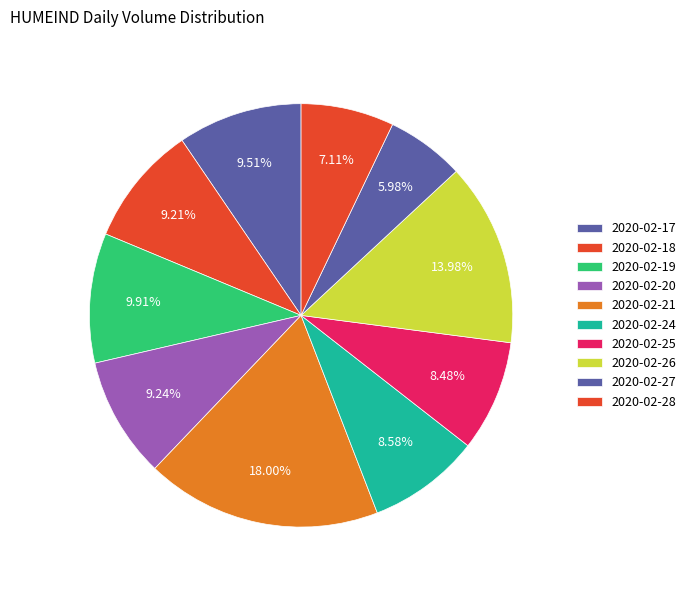

How many segments does this pie chart have?

10